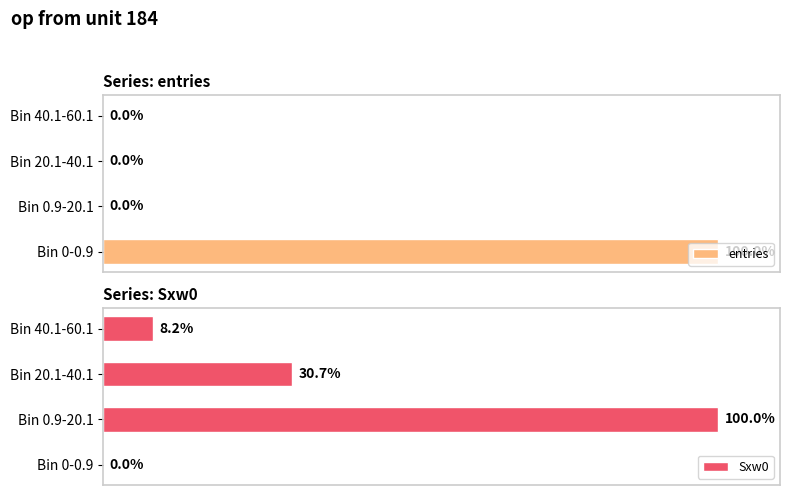

At which label is Sxw0 closest to 50?

Bin 20.1-40.1